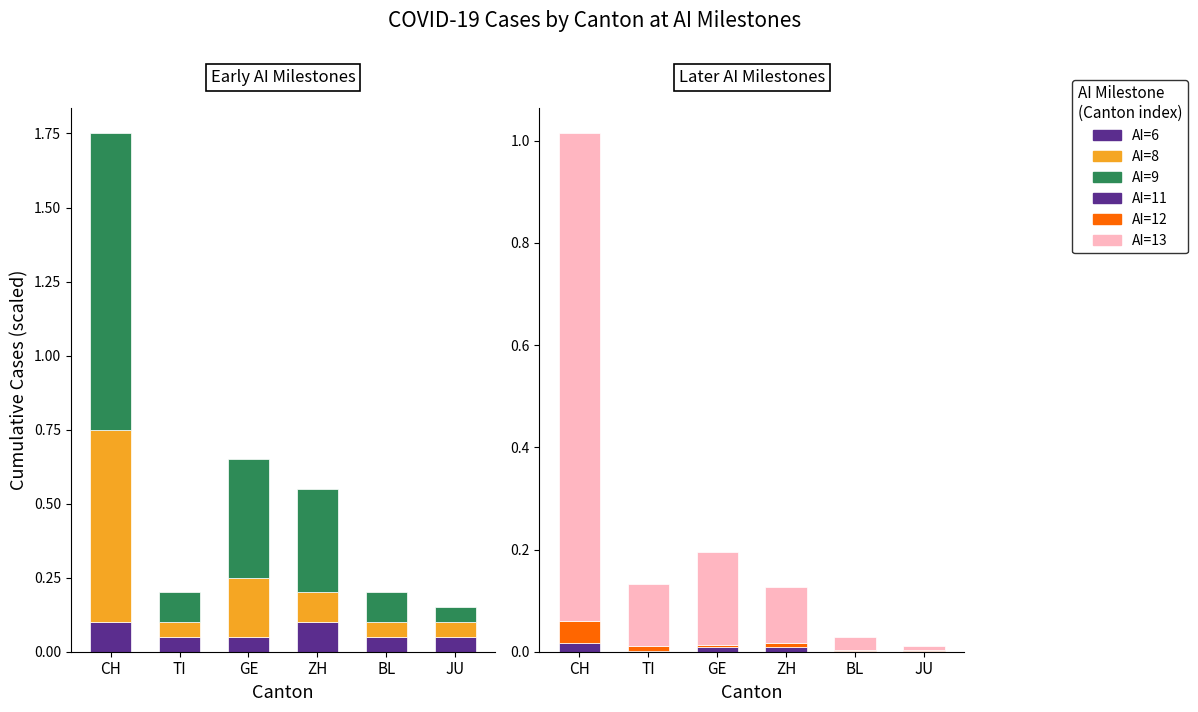

What position from the right is CH?

6